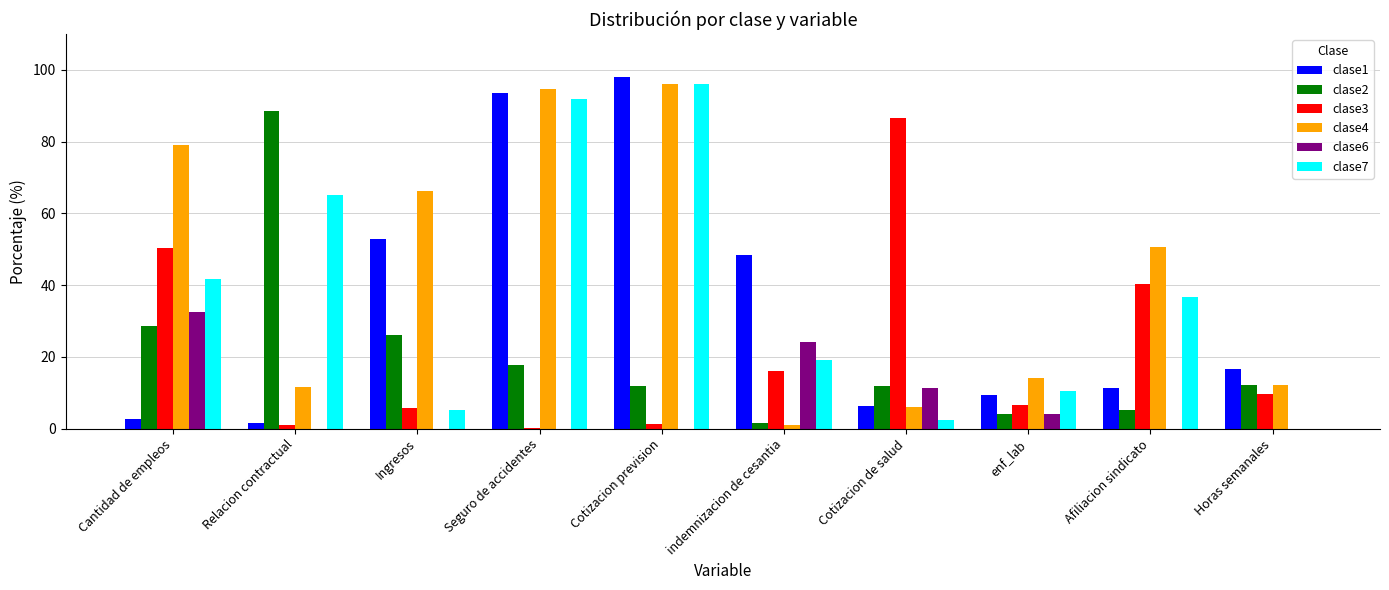

What is the spread (max minus min) of values at Cotizacion de salud?

84.2